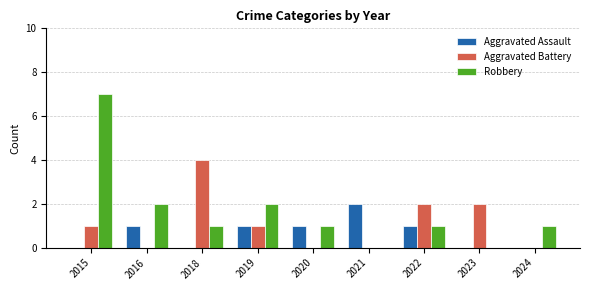

What is the difference between the Robbery values at 2022 and 2015?

6